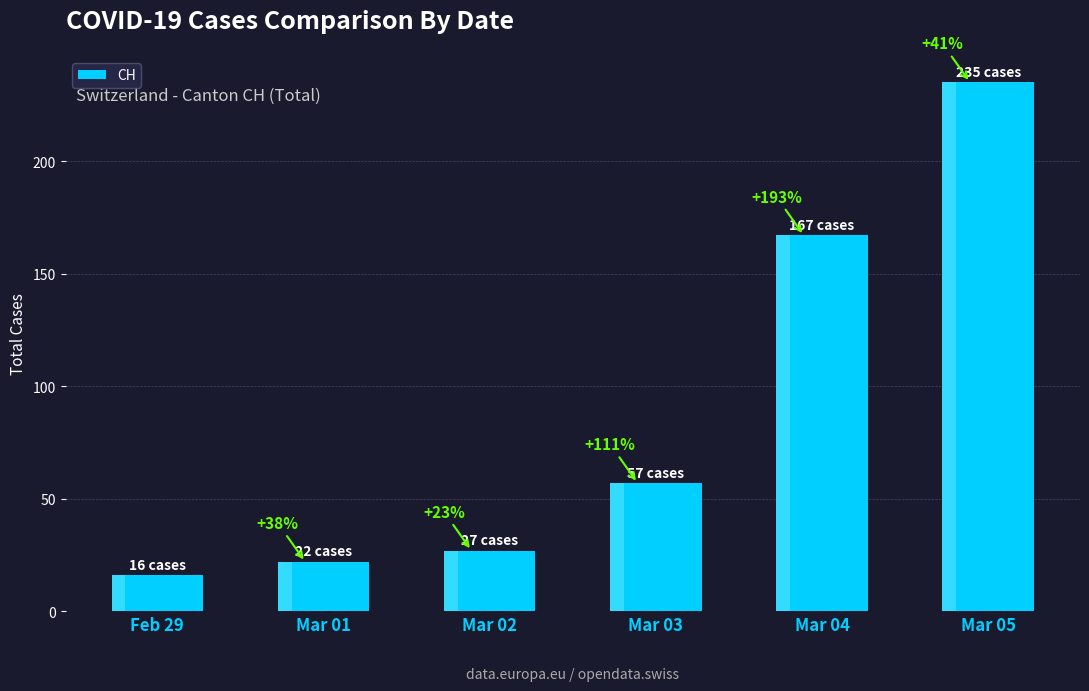

What is the difference between the second highest and minimum values?

151